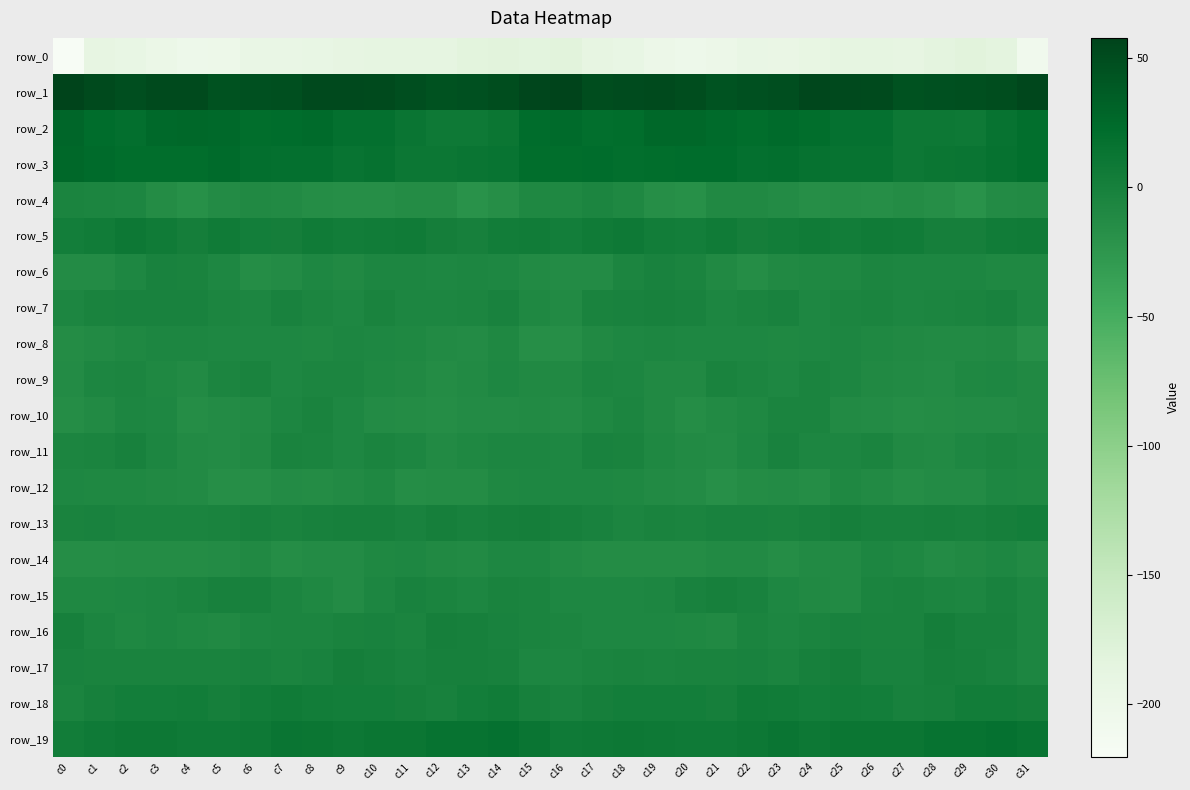

Reading left to right, transcribe all the data shown in this chart.

row_0: c0=-220.3	c1=-189.4	c2=-192.1	c3=-197.0	c4=-202.7	c5=-201.0	c6=-194.1	c7=-194.1	c8=-192.7	c9=-189.7	c10=-186.9	c11=-188.0	c12=-187.4	c13=-183.1	c14=-182.2	c15=-183.6	c16=-181.6	c17=-188.8	c18=-193.1	c19=-199.6	c20=-202.8	c21=-199.0	c22=-193.2	c23=-194.5	c24=-191.7	c25=-188.3	c26=-186.8	c27=-189.1	c28=-185.2	c29=-182.0	c30=-184.9	c31=-207.4
row_1: c0=57.9	c1=52.2	c2=48.7	c3=51.9	c4=51.5	c5=45.9	c6=46.2	c7=47.6	c8=52.7	c9=53.0	c10=52.1	c11=48.7	c12=45.3	c13=46.8	c14=49.7	c15=55.1	c16=57.5	c17=50.1	c18=50.4	c19=52.2	c20=50.0	c21=44.6	c22=46.7	c23=48.6	c24=53.8	c25=52.5	c26=51.9	c27=45.5	c28=46.7	c29=47.4	c30=50.2	c31=53.8
row_2: c0=28.4	c1=22.5	c2=19.1	c3=25.4	c4=26.9	c5=25.6	c6=22.0	c7=22.9	c8=23.4	c9=17.8	c10=18.1	c11=12.6	c12=8.5	c13=8.6	c14=12.1	c15=22.3	c16=23.9	c17=19.9	c18=21.6	c19=26.4	c20=27.0	c21=24.1	c22=21.2	c23=23.6	c24=21.6	c25=17.5	c26=17.1	c27=9.4	c28=9.1	c29=8.9	c30=14.6	c31=20.7
row_3: c0=26.4	c1=23.8	c2=21.2	c3=21.1	c4=22.0	c5=23.5	c6=19.6	c7=18.6	c8=17.7	c9=14.0	c10=16.5	c11=11.0	c12=10.2	c13=13.1	c14=14.3	c15=21.7	c16=21.9	c17=22.6	c18=20.9	c19=21.5	c20=22.4	c21=22.8	c22=18.1	c23=19.1	c24=16.0	c25=15.3	c26=14.7	c27=9.3	c28=11.7	c29=13.0	c30=16.4	c31=20.9
row_4: c0=-4.3	c1=-5.5	c2=-6.5	c3=-13.2	c4=-17.8	c5=-12.4	c6=-9.7	c7=-11.2	c8=-14.1	c9=-15.4	c10=-15.6	c11=-13.7	c12=-13.5	c13=-19.6	c14=-15.0	c15=-9.0	c16=-8.8	c17=-5.7	c18=-8.8	c19=-15.2	c20=-17.4	c21=-9.8	c22=-10.4	c23=-11.9	c24=-15.2	c25=-14.9	c26=-15.8	c27=-12.9	c28=-15.9	c29=-19.6	c30=-11.9	c31=-11.3
row_5: c0=3.2	c1=4.8	c2=9.4	c3=6.3	c4=2.3	c5=6.3	c6=3.1	c7=1.8	c8=6.5	c9=4.6	c10=5.2	c11=6.5	c12=2.0	c13=-0.6	c14=4.2	c15=4.8	c16=2.6	c17=6.3	c18=8.7	c19=4.4	c20=3.1	c21=6.7	c22=1.7	c23=3.7	c24=6.4	c25=4.4	c26=6.2	c27=5.0	c28=0.4	c29=0.6	c30=5.6	c31=6.4
row_6: c0=-12.1	c1=-12.4	c2=-7.7	c3=-2.3	c4=-3.7	c5=-8.1	c6=-13.9	c7=-12.5	c8=-7.8	c9=-9.9	c10=-6.6	c11=-6.3	c12=-7.8	c13=-7.3	c14=-7.7	c15=-10.7	c16=-11.7	c17=-12.1	c18=-5.3	c19=-2.1	c20=-4.9	c21=-10.5	c22=-14.5	c23=-9.9	c24=-8.5	c25=-9.0	c26=-5.8	c27=-7.3	c28=-7.2	c29=-7.3	c30=-8.5	c31=-8.8
row_7: c0=-7.3	c1=-3.8	c2=-2.4	c3=-2.5	c4=-1.9	c5=-5.4	c6=-6.6	c7=-2.1	c8=-5.5	c9=-7.5	c10=-3.7	c11=-6.4	c12=-6.4	c13=-5.8	c14=-2.4	c15=-8.7	c16=-10.6	c17=-3.4	c18=-2.9	c19=-1.9	c20=-2.4	c21=-6.8	c22=-5.0	c23=-2.1	c24=-7.6	c25=-5.3	c26=-4.7	c27=-6.7	c28=-5.9	c29=-4.5	c30=-2.6	c31=-8.3
row_8: c0=-13.1	c1=-10.8	c2=-9.1	c3=-6.9	c4=-7.0	c5=-8.2	c6=-7.7	c7=-8.4	c8=-8.6	c9=-6.8	c10=-8.3	c11=-9.2	c12=-10.9	c13=-11.9	c14=-8.8	c15=-15.1	c16=-15.9	c17=-10.5	c18=-8.3	c19=-6.3	c20=-7.4	c21=-8.2	c22=-7.7	c23=-8.7	c24=-8.0	c25=-6.8	c26=-9.1	c27=-9.9	c28=-11.1	c29=-10.9	c30=-9.7	c31=-16.6
row_9: c0=-12.1	c1=-6.4	c2=-6.0	c3=-8.8	c4=-11.6	c5=-5.3	c6=-4.0	c7=-7.9	c8=-5.5	c9=-5.9	c10=-9.3	c11=-10.1	c12=-12.8	c13=-10.9	c14=-7.5	c15=-10.4	c16=-10.3	c17=-5.2	c18=-7.2	c19=-9.9	c20=-10.3	c21=-3.4	c22=-5.6	c23=-7.6	c24=-4.8	c25=-7.0	c26=-10.0	c27=-11.1	c28=-12.5	c29=-9.4	c30=-7.9	c31=-10.4
row_10: c0=-14.5	c1=-10.7	c2=-6.4	c3=-7.6	c4=-14.6	c5=-12.3	c6=-10.7	c7=-6.2	c8=-3.8	c9=-8.2	c10=-12.4	c11=-13.4	c12=-14.4	c13=-11.8	c14=-12.1	c15=-11.6	c16=-12.4	c17=-8.7	c18=-6.1	c19=-10.2	c20=-14.7	c21=-11.6	c22=-9.3	c23=-4.9	c24=-4.2	c25=-10.6	c26=-12.4	c27=-14.5	c28=-13.2	c29=-11.8	c30=-11.9	c31=-10.1
row_11: c0=-5.6	c1=-4.1	c2=-1.7	c3=-6.3	c4=-11.0	c5=-11.8	c6=-10.5	c7=-3.4	c8=-5.0	c9=-8.2	c10=-4.8	c11=-7.2	c12=-11.4	c13=-8.8	c14=-6.5	c15=-6.8	c16=-8.1	c17=-2.6	c18=-3.1	c19=-8.5	c20=-11.5	c21=-12.0	c22=-8.2	c23=-2.2	c24=-7.2	c25=-6.9	c26=-4.6	c27=-9.7	c28=-10.8	c29=-8.0	c30=-5.9	c31=-8.0
row_12: c0=-7.4	c1=-8.7	c2=-8.6	c3=-10.4	c4=-10.9	c5=-15.1	c6=-15.3	c7=-11.7	c8=-13.8	c9=-11.6	c10=-8.6	c11=-13.9	c12=-12.9	c13=-12.9	c14=-9.4	c15=-7.8	c16=-8.0	c17=-8.4	c18=-9.4	c19=-10.7	c20=-11.8	c21=-16.5	c22=-13.7	c23=-12.0	c24=-14.0	c25=-9.0	c26=-10.9	c27=-14.5	c28=-12.4	c29=-12.4	c30=-8.1	c31=-8.5
row_13: c0=-3.2	c1=-2.4	c2=-4.8	c3=-5.0	c4=-4.3	c5=-3.3	c6=-1.6	c7=-3.0	c8=-1.8	c9=-0.1	c10=0.2	c11=-2.3	c12=0.8	c13=-1.8	c14=0.5	c15=1.4	c16=0.2	c17=-2.4	c18=-5.5	c19=-4.0	c20=-4.9	c21=-2.1	c22=-2.2	c23=-3.2	c24=-1.2	c25=1.0	c26=-1.4	c27=-1.4	c28=0.1	c29=-1.5	c30=1.3	c31=2.5
row_14: c0=-14.0	c1=-14.4	c2=-13.6	c3=-13.5	c4=-13.3	c5=-12.2	c6=-10.0	c7=-14.1	c8=-11.9	c9=-12.1	c10=-8.5	c11=-7.9	c12=-10.3	c13=-11.6	c14=-7.7	c15=-8.3	c16=-11.3	c17=-13.7	c18=-13.3	c19=-13.0	c20=-13.6	c21=-10.7	c22=-11.0	c23=-14.6	c24=-11.3	c25=-11.4	c26=-7.1	c27=-9.0	c28=-11.7	c29=-10.0	c30=-7.6	c31=-10.7
row_15: c0=-8.6	c1=-8.6	c2=-8.2	c3=-7.2	c4=-4.3	c5=-0.9	c6=-1.7	c7=-6.0	c8=-9.1	c9=-12.1	c10=-6.9	c11=-2.9	c12=-4.9	c13=-7.2	c14=-3.7	c15=-4.3	c16=-7.6	c17=-8.4	c18=-7.3	c19=-6.7	c20=-2.6	c21=-0.4	c22=-2.6	c23=-7.9	c24=-10.4	c25=-11.3	c26=-4.1	c27=-3.7	c28=-6.1	c29=-6.5	c30=-2.9	c31=-7.1
row_16: c0=-0.5	c1=-5.3	c2=-9.3	c3=-7.0	c4=-9.1	c5=-10.2	c6=-6.6	c7=-5.7	c8=-6.1	c9=-3.4	c10=-2.3	c11=-4.7	c12=0.5	c13=0.1	c14=-1.9	c15=-4.1	c16=-5.6	c17=-7.6	c18=-8.0	c19=-7.8	c20=-9.4	c21=-9.5	c22=-4.9	c23=-6.8	c24=-5.1	c25=-2.5	c26=-3.5	c27=-3.8	c28=1.8	c29=-1.3	c30=-1.9	c31=-6.8
row_17: c0=-2.8	c1=-4.0	c2=-4.0	c3=-3.6	c4=-3.8	c5=-3.4	c6=-2.3	c7=-4.2	c8=-2.1	c9=1.5	c10=0.1	c11=-2.8	c12=0.1	c13=0.2	c14=-1.4	c15=-6.2	c16=-6.5	c17=-4.8	c18=-3.0	c19=-4.1	c20=-3.0	c21=-3.2	c22=-2.2	c23=-4.6	c24=-0.5	c25=2.0	c26=-1.9	c27=-2.3	c28=1.0	c29=-0.4	c30=-2.4	c31=-6.4
row_18: c0=-4.8	c1=-0.4	c2=2.6	c3=3.1	c4=3.6	c5=0.5	c6=4.2	c7=6.0	c8=3.6	c9=3.1	c10=3.3	c11=0.9	c12=-1.2	c13=3.0	c14=4.9	c15=-0.0	c16=-2.4	c17=0.8	c18=3.0	c19=3.5	c20=2.9	c21=0.5	c22=6.0	c23=5.0	c24=2.9	c25=3.8	c26=3.0	c27=-1.0	c28=-0.1	c29=4.6	c30=3.7	c31=1.6
row_19: c0=3.8	c1=7.4	c2=9.0	c3=9.5	c4=7.2	c5=7.6	c6=8.1	c7=12.5	c8=11.4	c9=10.1	c10=11.6	c11=11.3	c12=14.5	c13=14.8	c14=16.8	c15=12.9	c16=7.3	c17=8.3	c18=9.2	c19=8.9	c20=7.3	c21=7.3	c22=9.5	c23=13.2	c24=9.9	c25=11.2	c26=11.5	c27=12.0	c28=14.7	c29=15.2	c30=17.0	c31=13.9